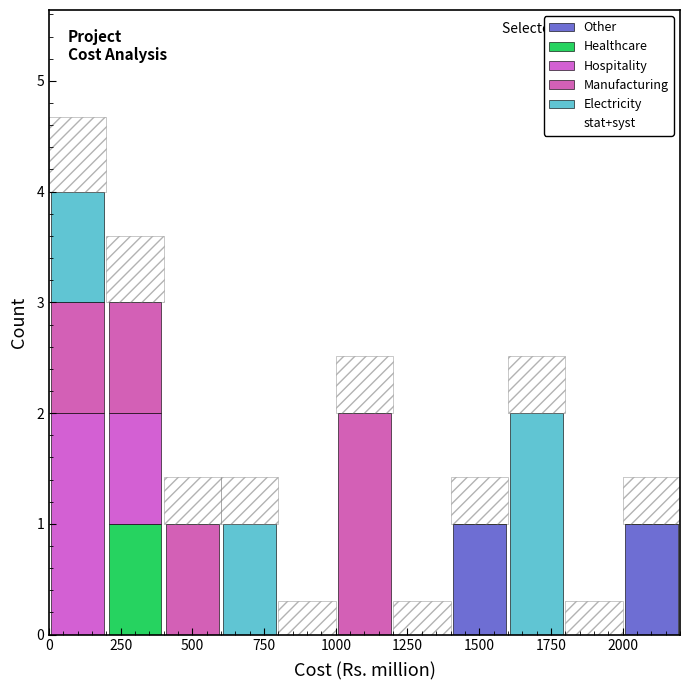

Reading left to right, list every stacked bar in this chart as the range it spans on the x-axis followed by its total height. The values are not printed on the chart, so give them approximately, as read against the axis.

0 to 200: 4
200 to 400: 3
400 to 600: 1
600 to 800: 1
800 to 1000: 0
1000 to 1200: 2
1200 to 1400: 0
1400 to 1600: 1
1600 to 1800: 2
1800 to 2000: 0
2000 to 2200: 1